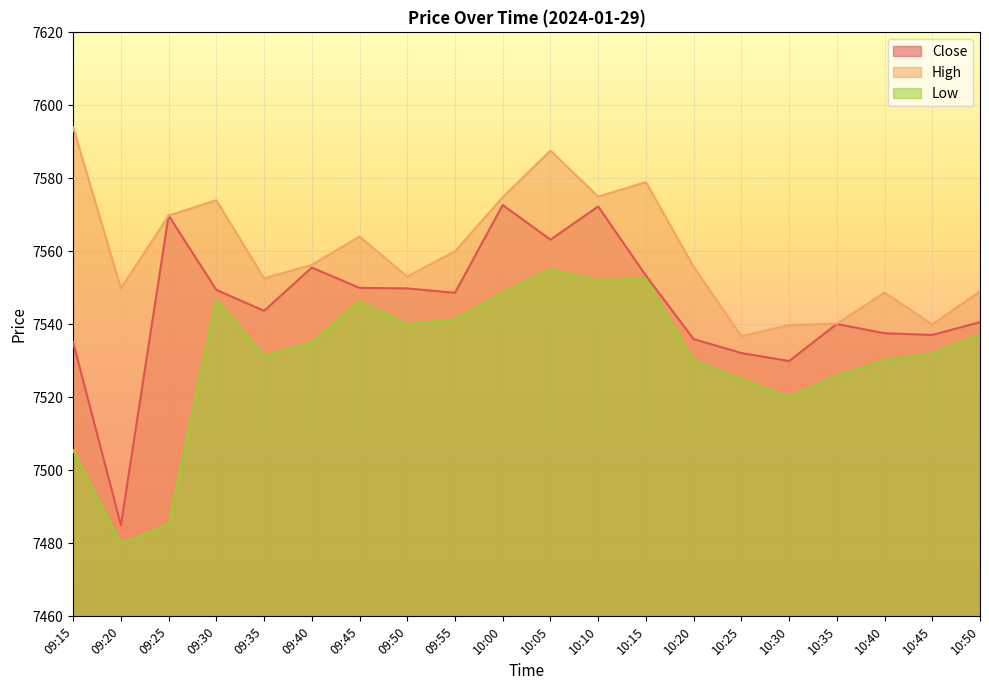

How many series are shown in this chart?

3